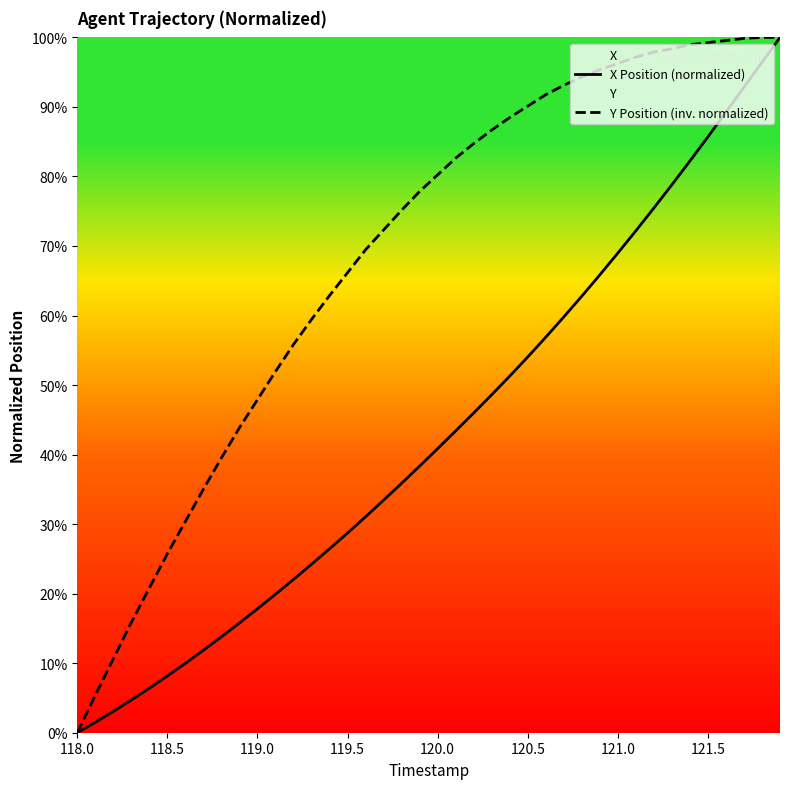

What is the average value of the Y Position (inv. normalized) series?

68.5